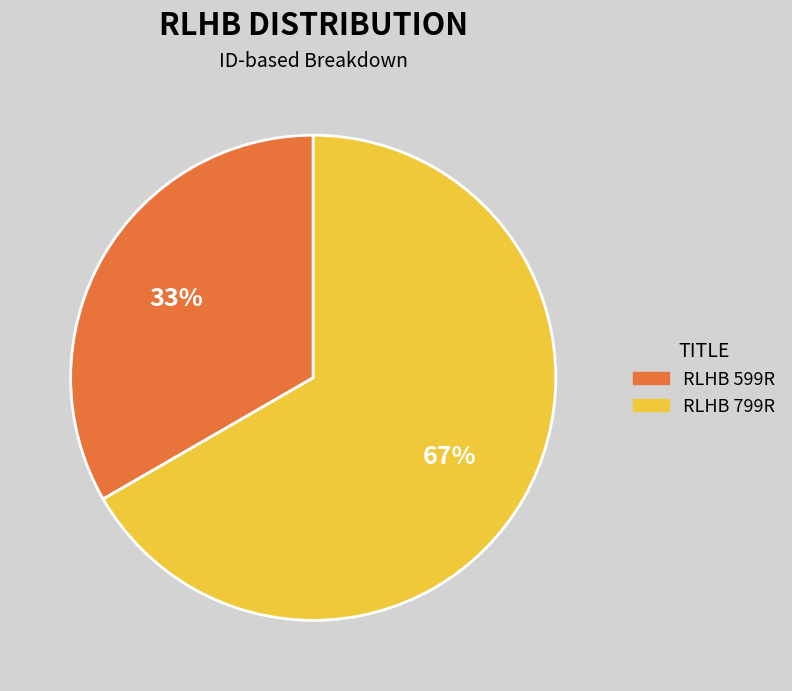

Which slice is the largest?

RLHB 799R